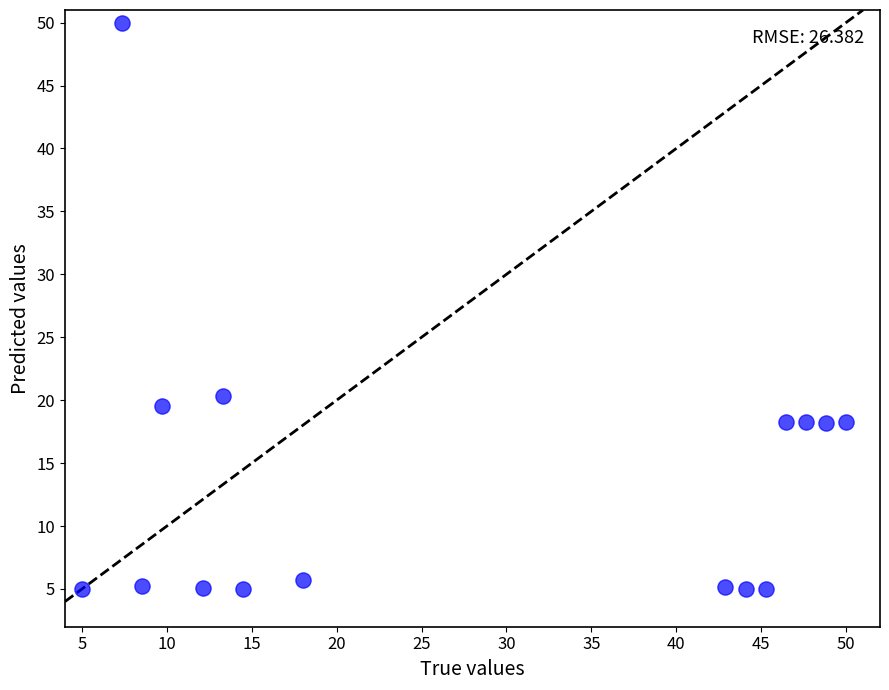

What Y value in the scatter plot is closest to 27?

20.3